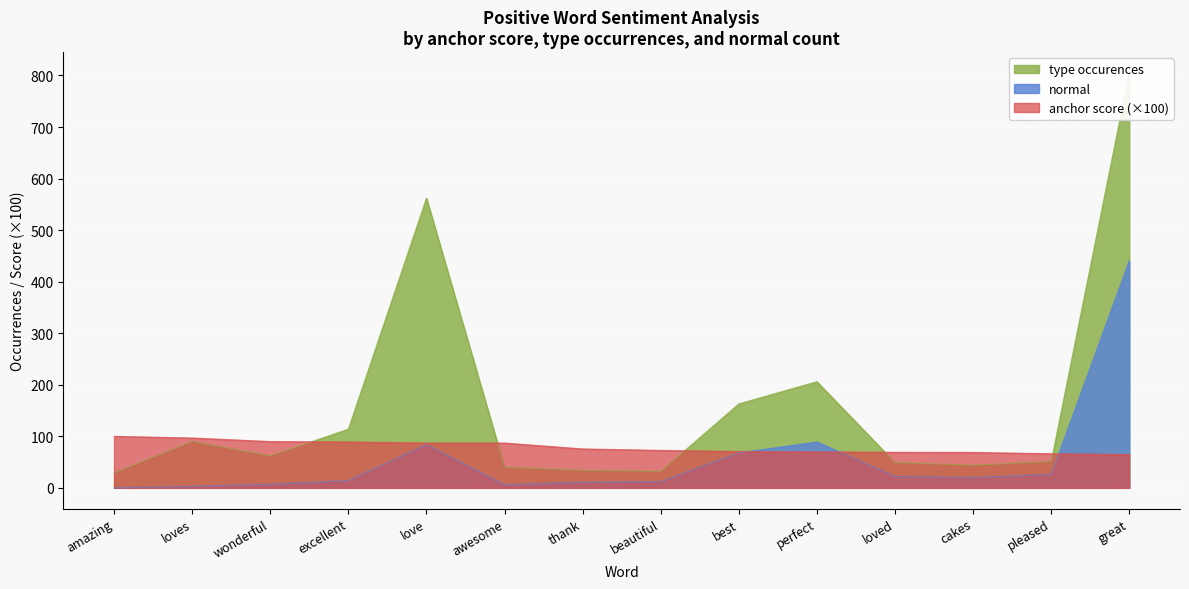

True or false: type occurences has more than 2 points higher than both neighbors.

True